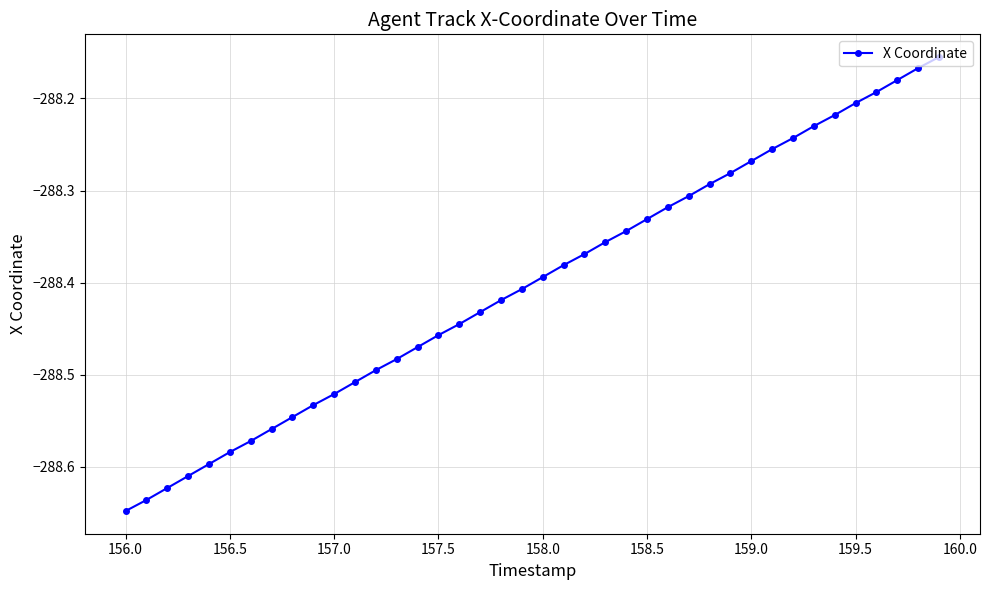

True or false: the data has more than 1 interior local peaks.

False